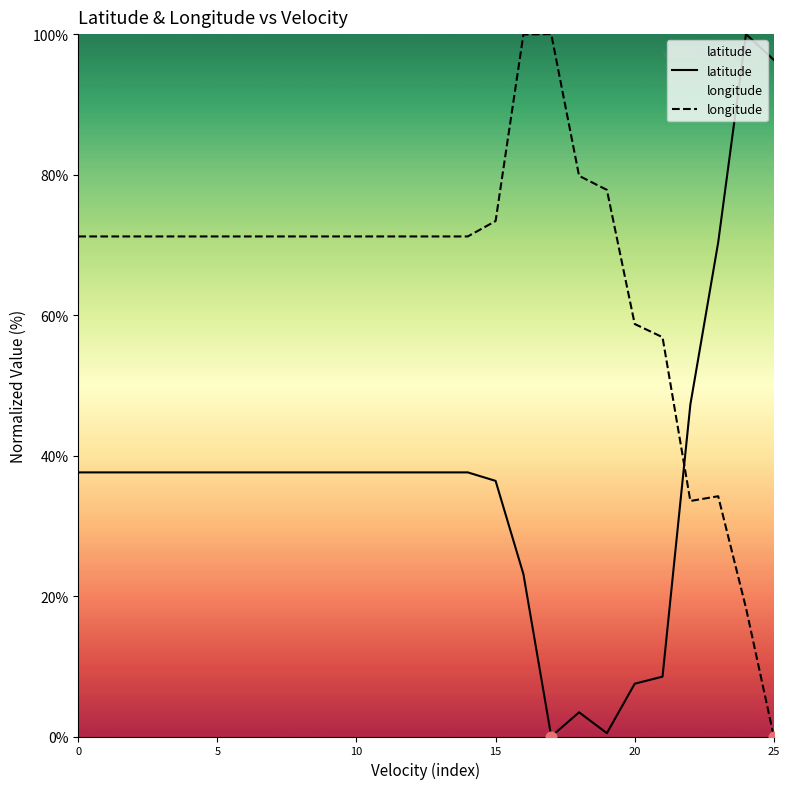

At which category is the sum across all series the highest?

16